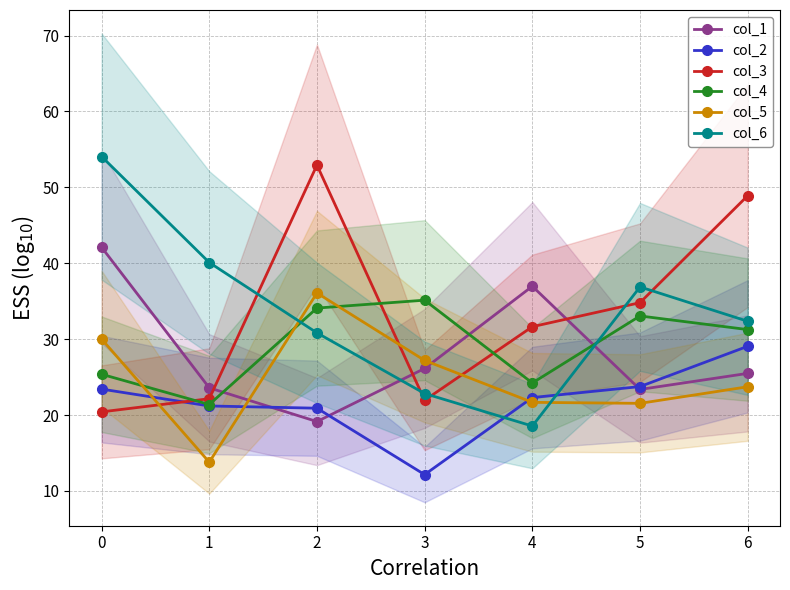

Is it true that col_3 equals 15.7 at 5?

False